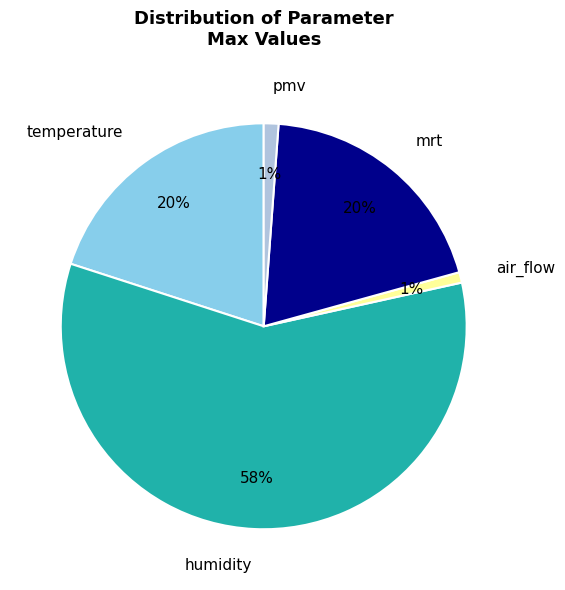

Is the sum of mrt and temperature greater than half?

No